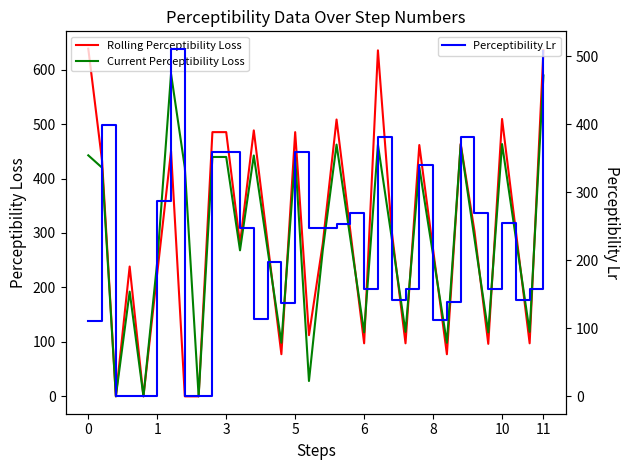

What is the maximum value for Current Perceptibility Loss?

592.3